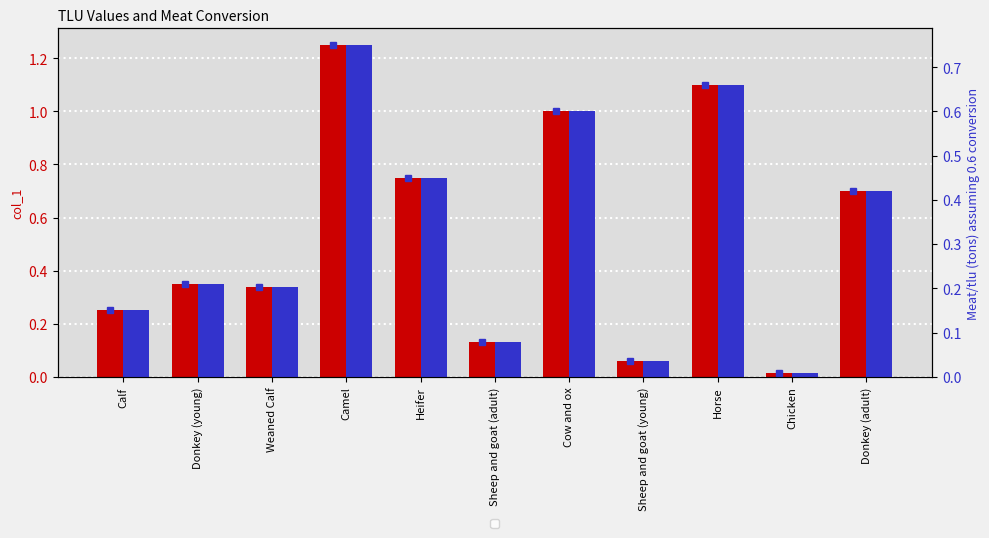

How many bars are there in each group?

2